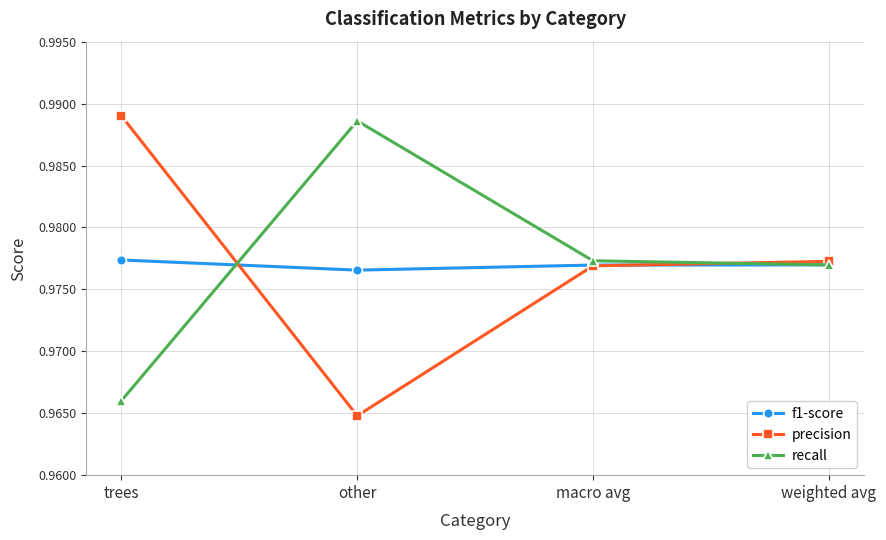

Which category has the lowest value across all series?

other